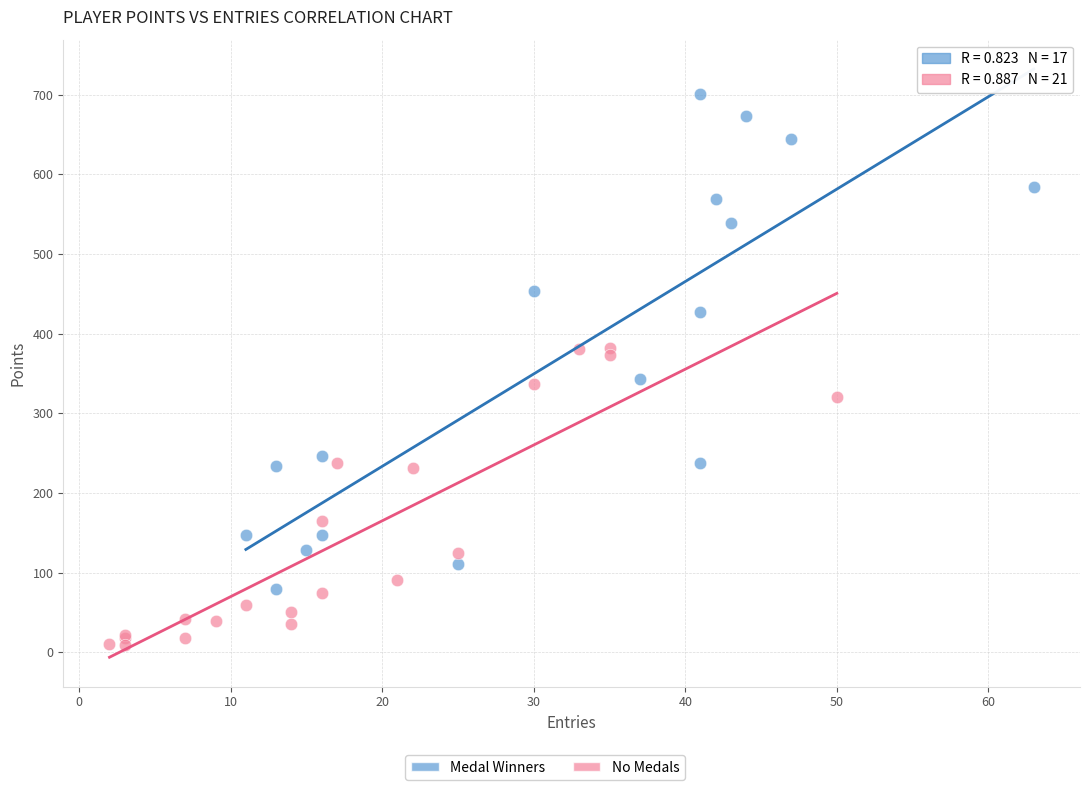

Which series reaches the maximum Y coordinate?

Medal Winners